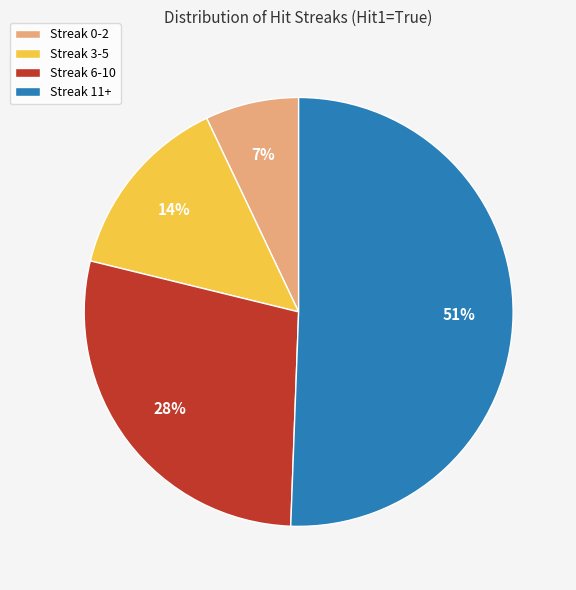

Is the sum of Streak 0-2 and Streak 3-5 greater than half?

No